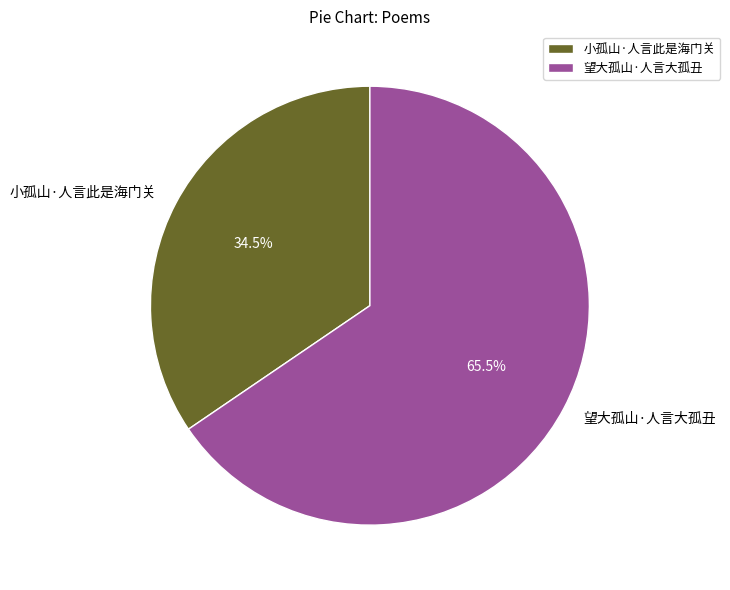

What percentage is NOT represented by 小孤山·人言此是海门关?

65.5%